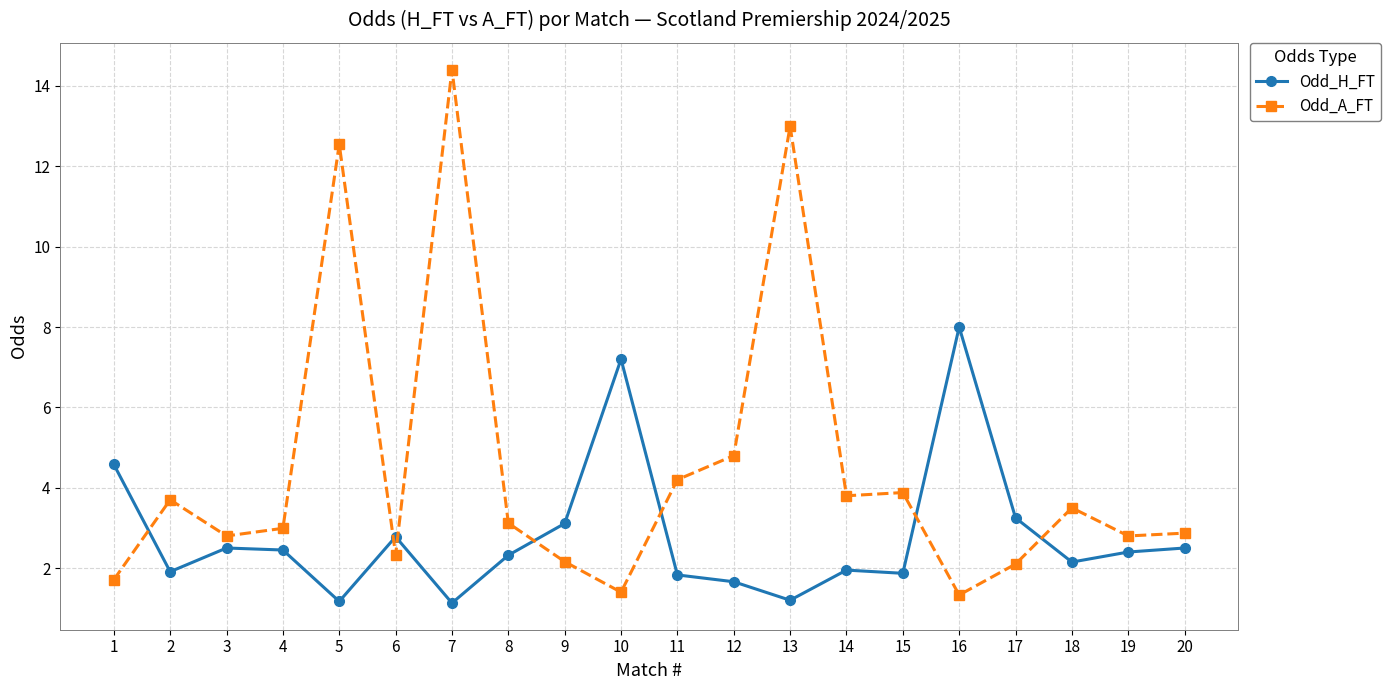

List the series in order of their overall mean, lowest first.

Odd_H_FT, Odd_A_FT